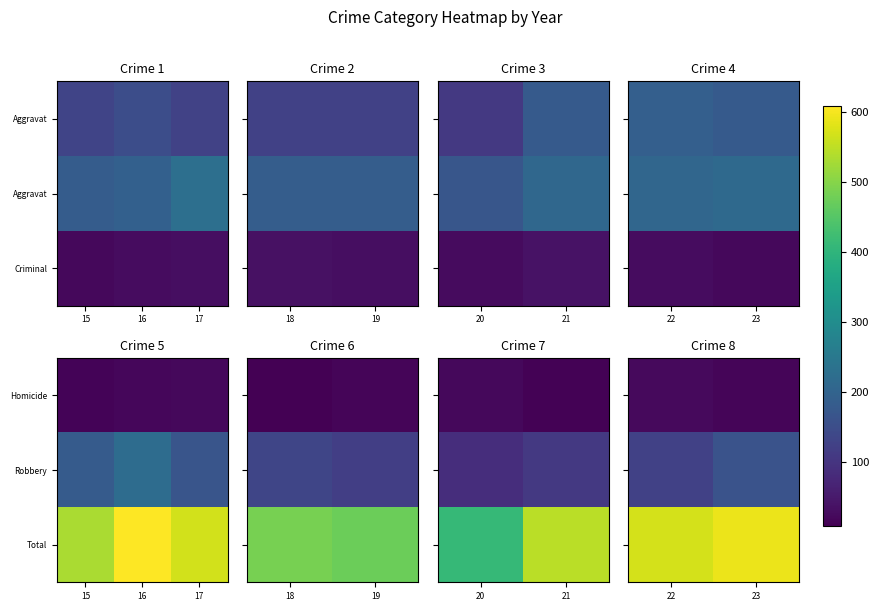

True or false: Robbery has a value of 161 at 23.

True